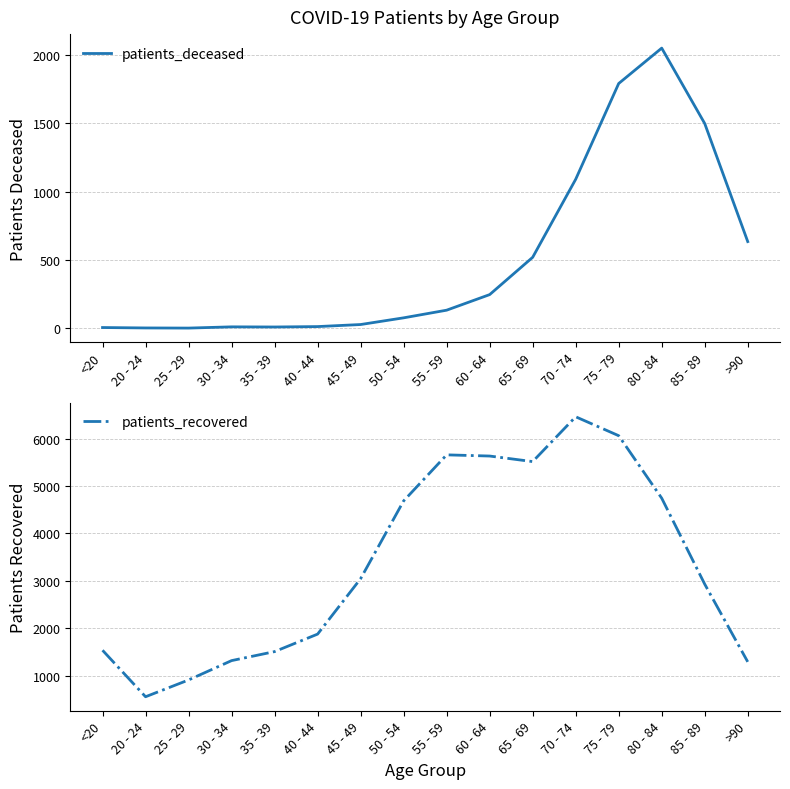

True or false: patients_recovered has more than 2 interior local peaks.

False